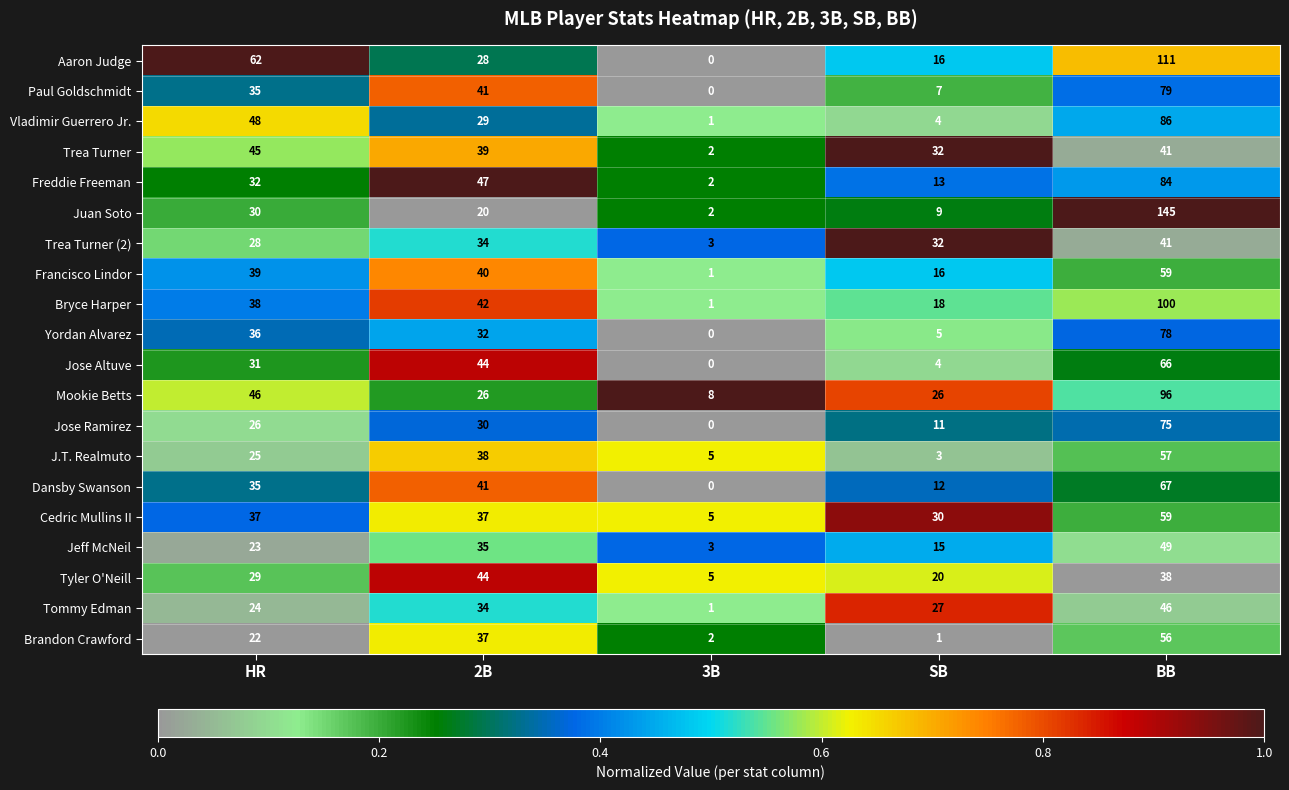

Which series changed the most between HR and 3B?

Aaron Judge